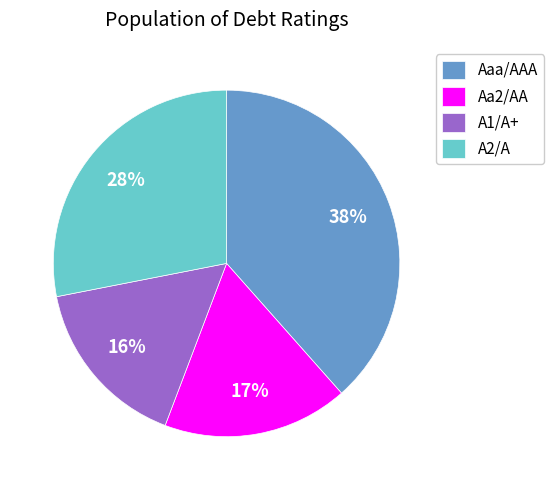

What is the smallest slice in the pie chart?

A1/A+